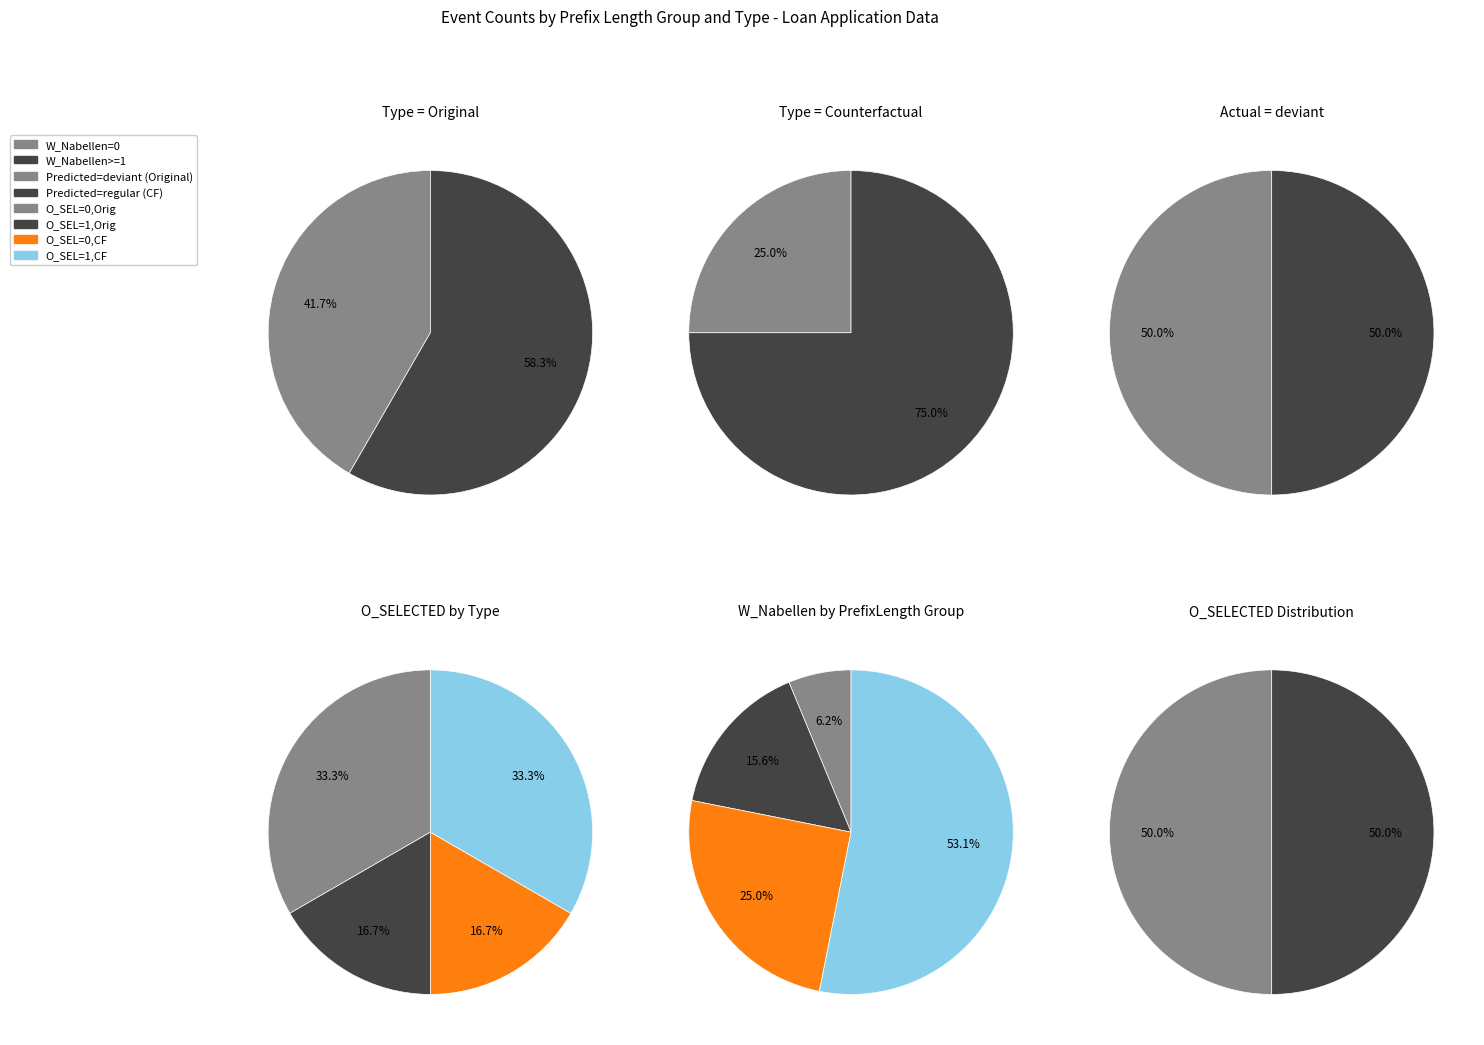

What percentage is the 8 slice, to the nearest percent?

33%